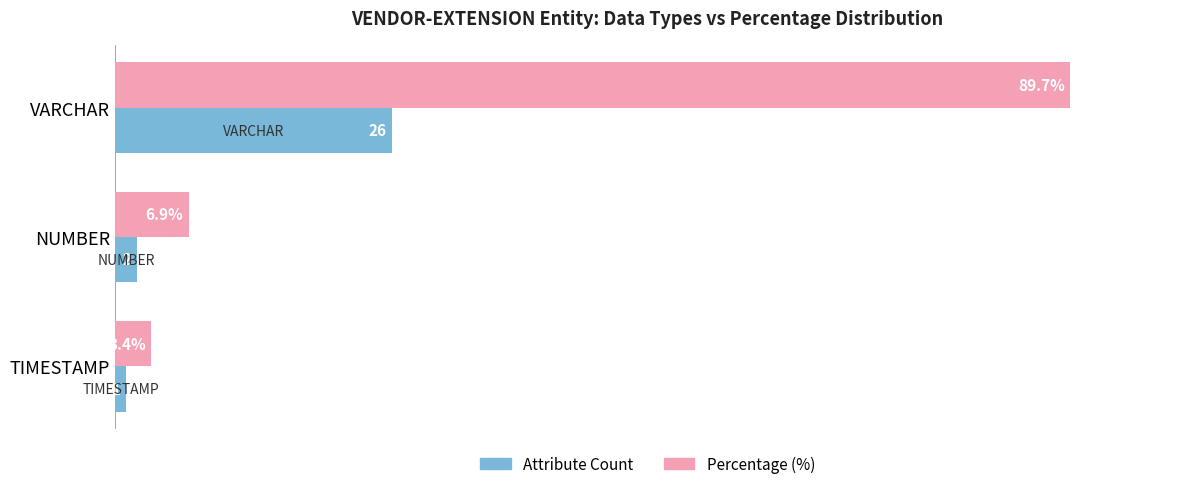

Which series has the largest total across all categories?

Percentage (%)